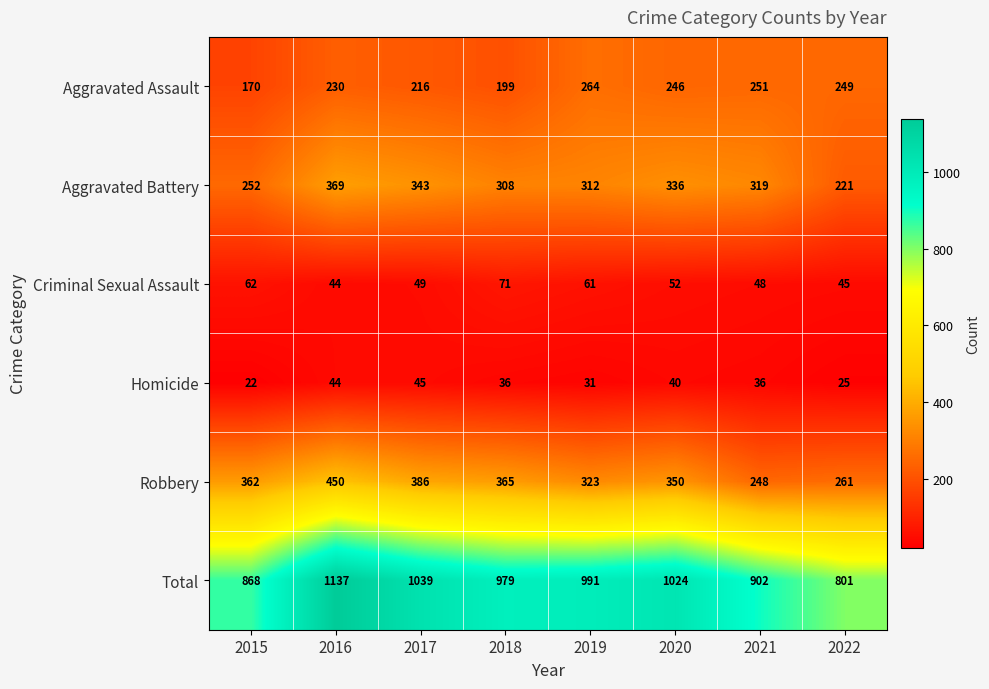

Rank the series at 2020 from lowest to highest value.

Homicide, Criminal Sexual Assault, Aggravated Assault, Aggravated Battery, Robbery, Total